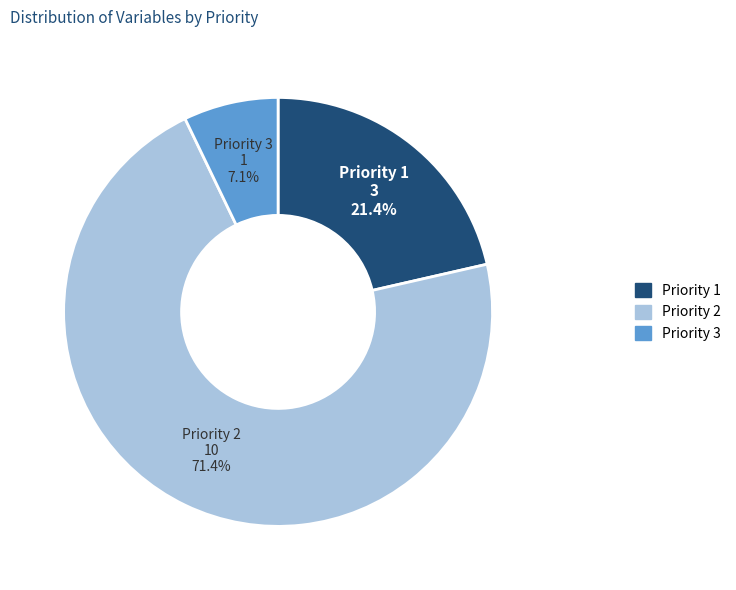

Combined, do Priority 2 and Priority 1 account for over 50%?

Yes